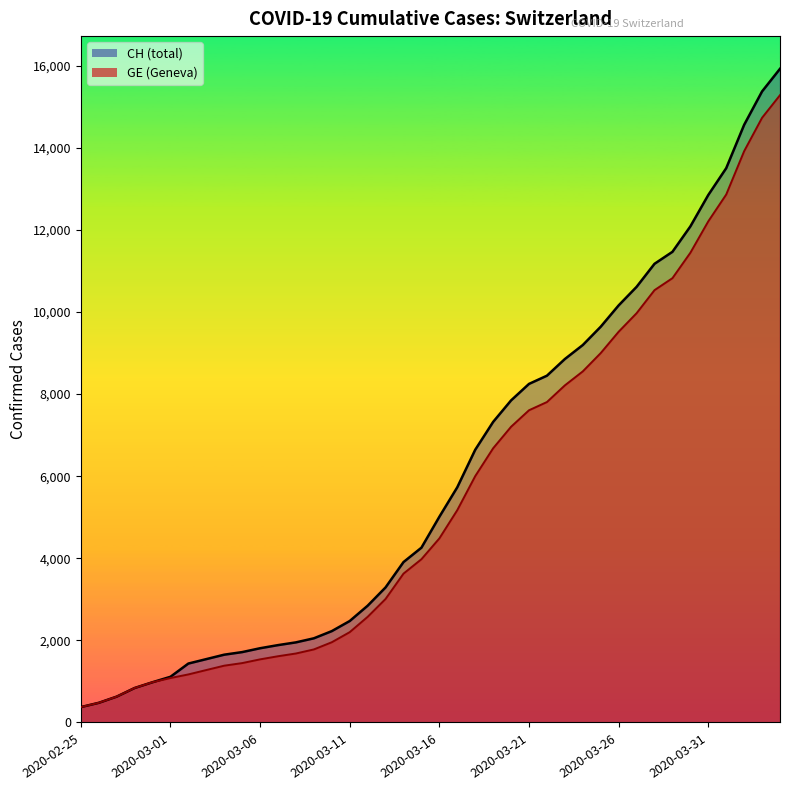

Reading left to right, list all the values displayed in this chart.

CH: 375	479	630	840	981	1113	1436	1544	1652	1715	1809	1885	1952	2051	2226	2472	2845	3291	3908	4259	5012	5731	6644	7323	7847	8249	8449	8855	9196	9642	10162	10613	11175	11467	12086	12852	13505	14561	15375	15926
GE: 375	479	630	840	981	1083	1171	1278	1384	1447	1538	1614	1681	1780	1955	2201	2574	3010	3627	3978	4485	5174	6002	6681	7205	7607	7807	8213	8554	9000	9520	9971	10533	10825	11444	12210	12863	13919	14733	15284